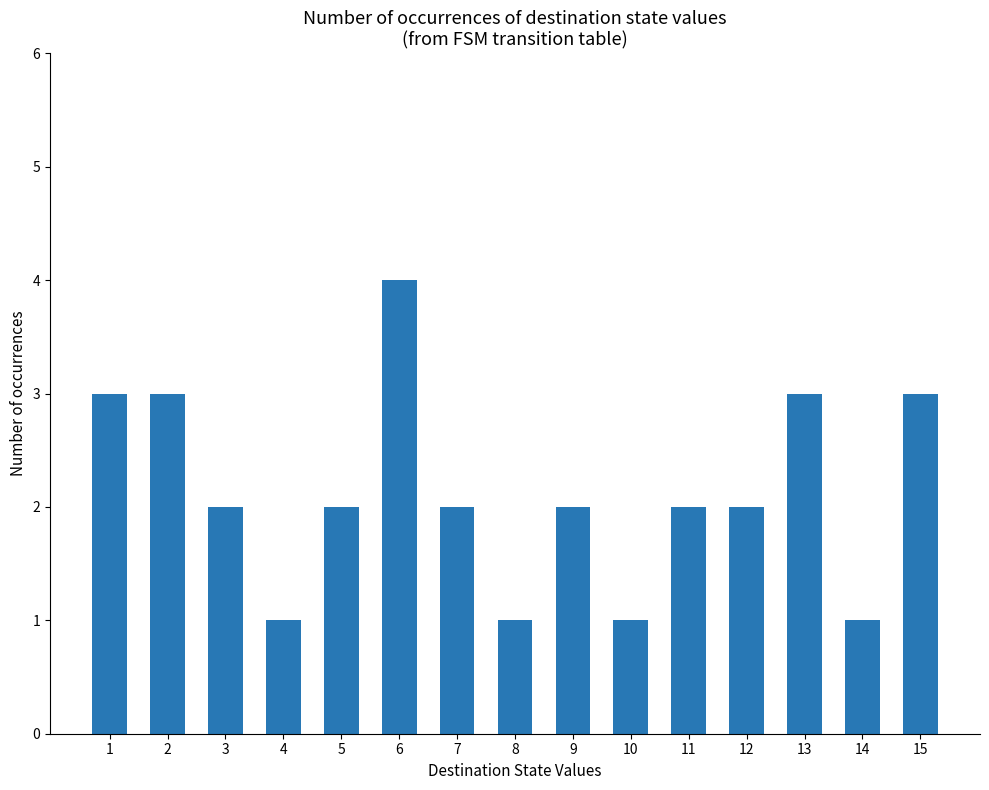

True or false: the data shows 1 at 8.

True